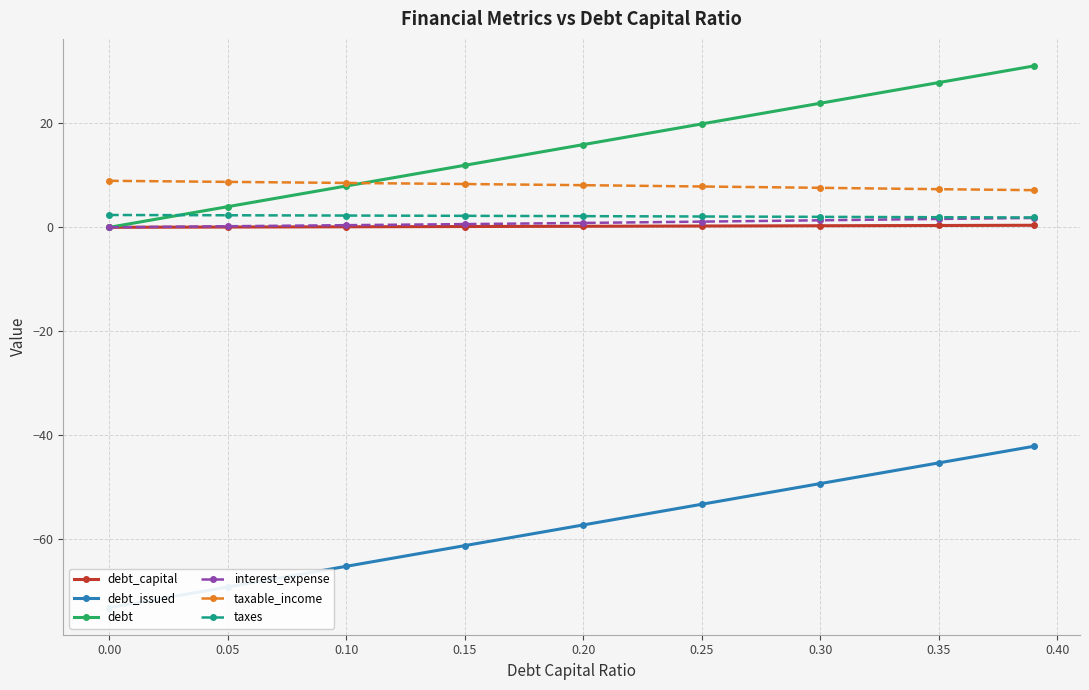

Count the number of data series in this chart.

6